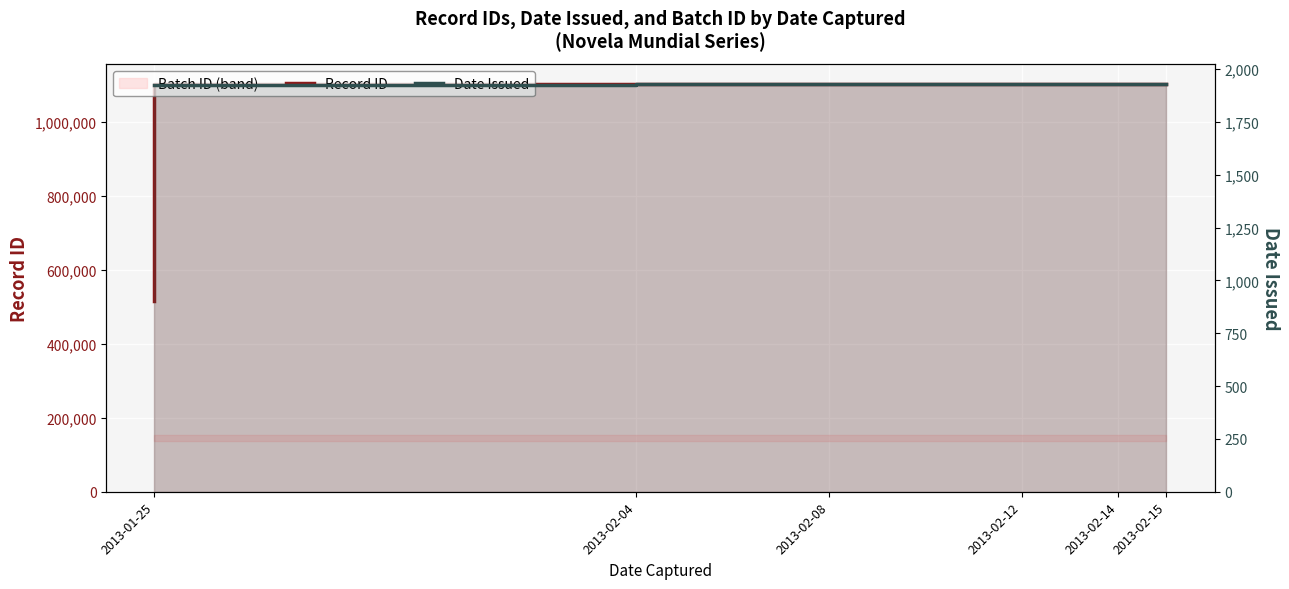

What is the difference between the maximum and minimum values in the Date Issued series?

2